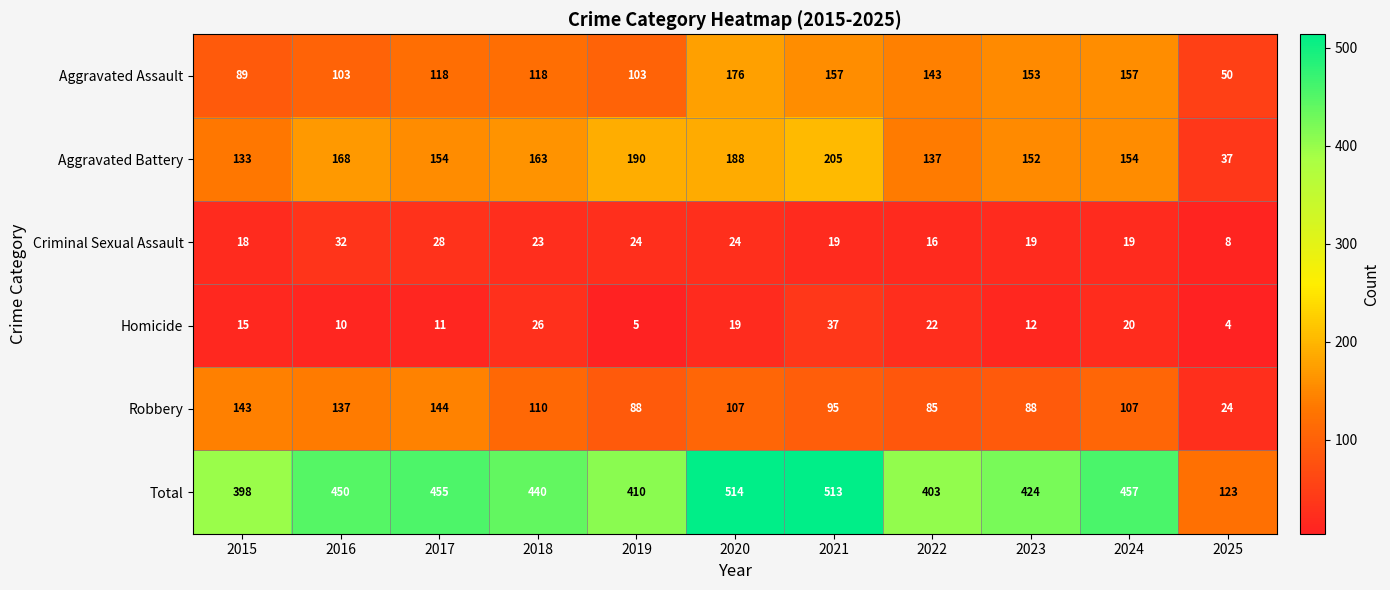

What is the difference between the second highest and second lowest values in the Aggravated Battery series?

57